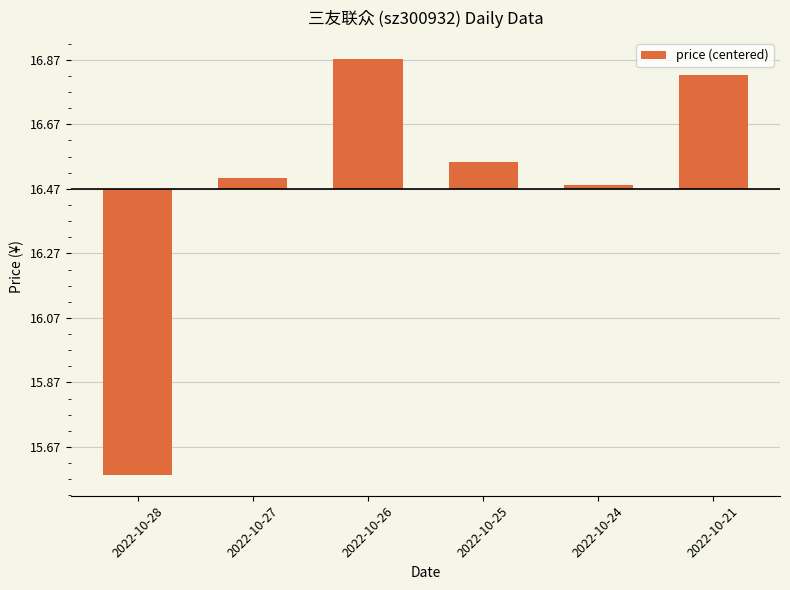

At which category does the chart reach its peak across all series?

2022-10-26